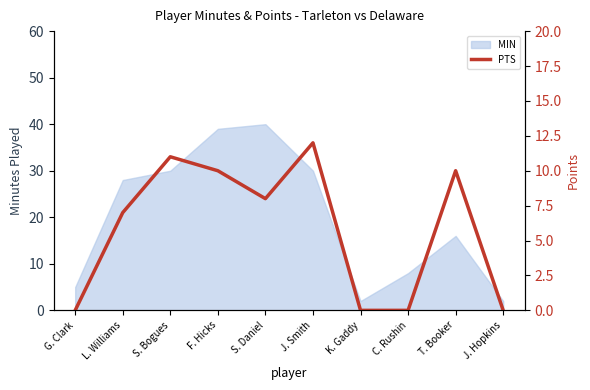

Reading left to right, what are all the values shown in this chart?

G. Clark=0	L. Williams=7	S. Bogues=11	F. Hicks=10	S. Daniel=8	J. Smith=12	K. Gaddy=0	C. Rushin=0	T. Booker=10	J. Hopkins=0